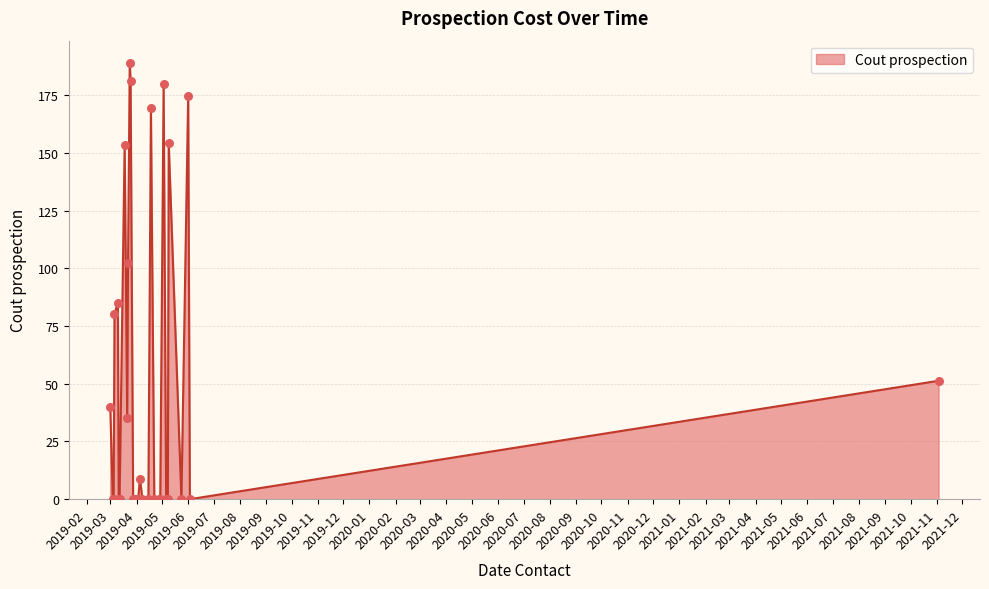

What is the greatest value displayed?

189.2